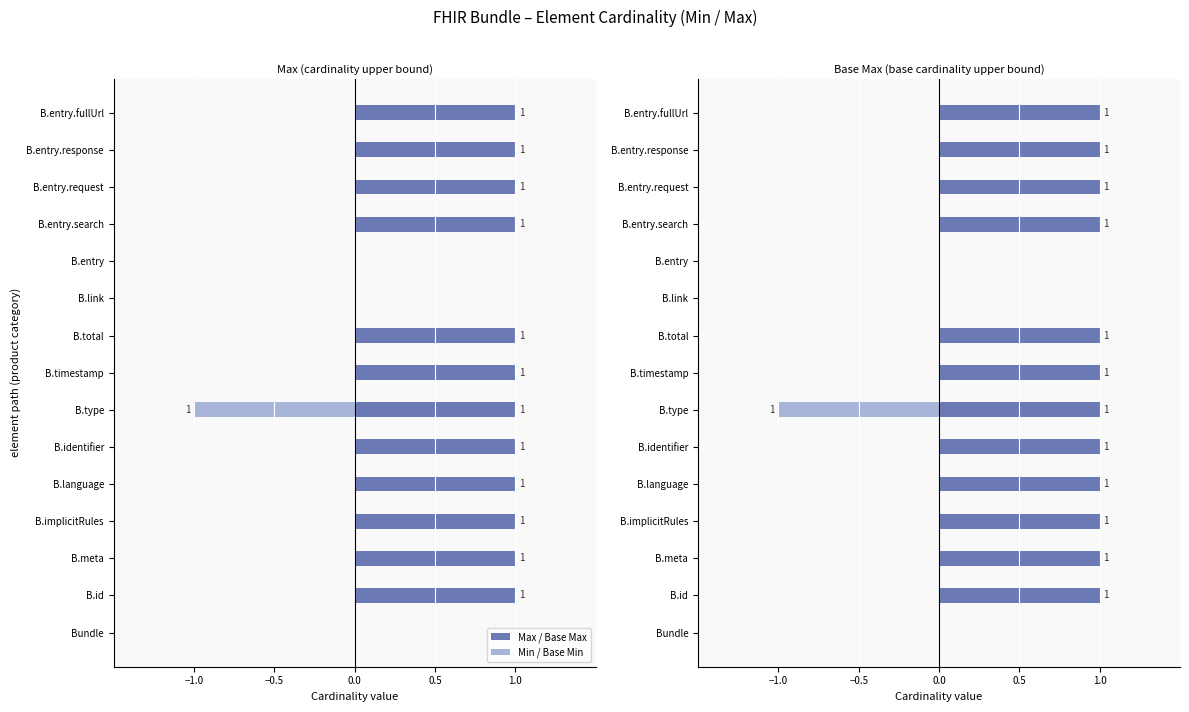

How many distinct data groups are displayed?

2